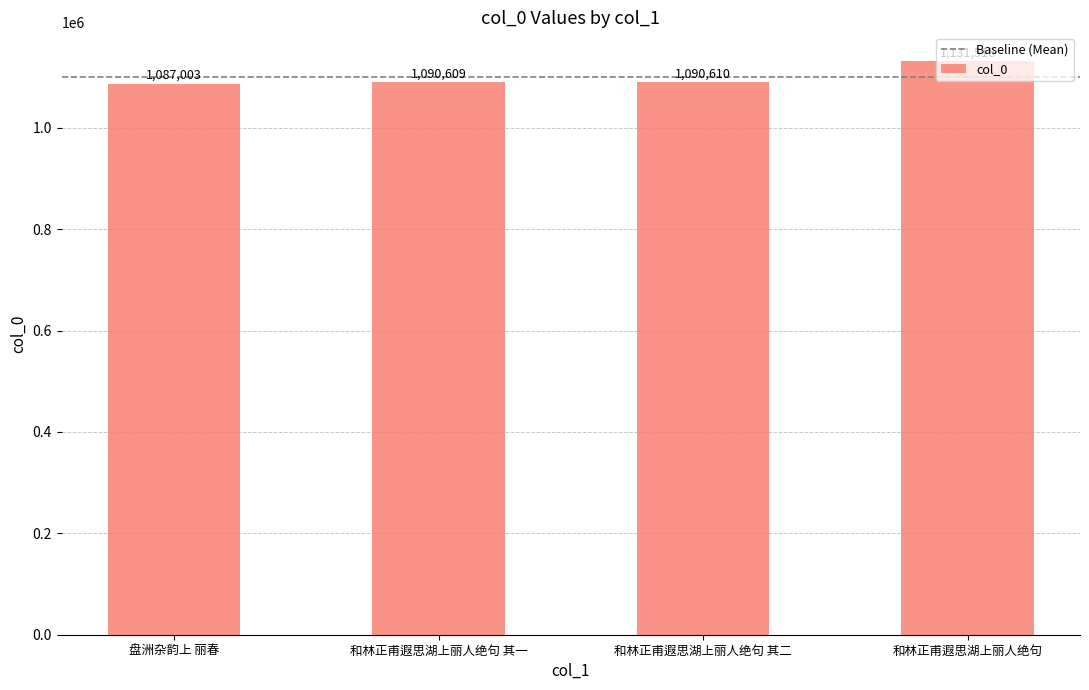

Reading left to right, list all the values displayed in this chart.

盘洲杂韵上 丽春=1087003	和林正甫遐思湖上丽人绝句 其一=1090609	和林正甫遐思湖上丽人绝句 其二=1090610	和林正甫遐思湖上丽人绝句=1131516